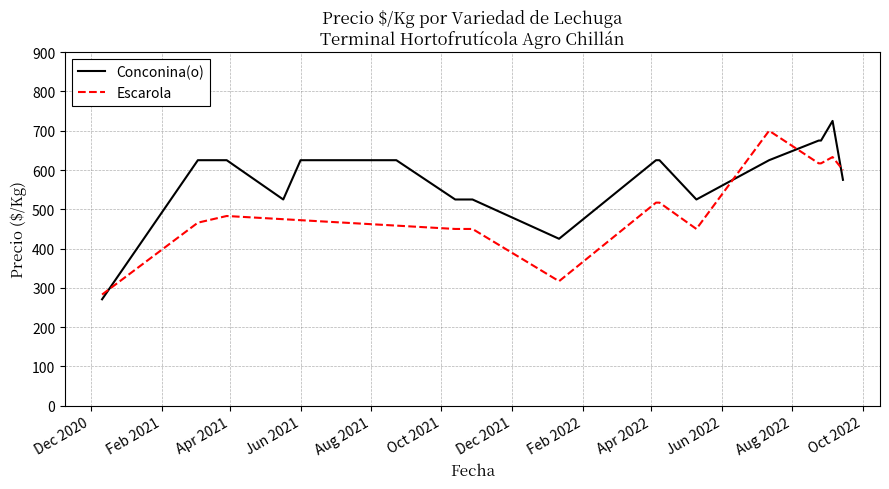

True or false: Conconina(o) and Escarola cross at least once.

True